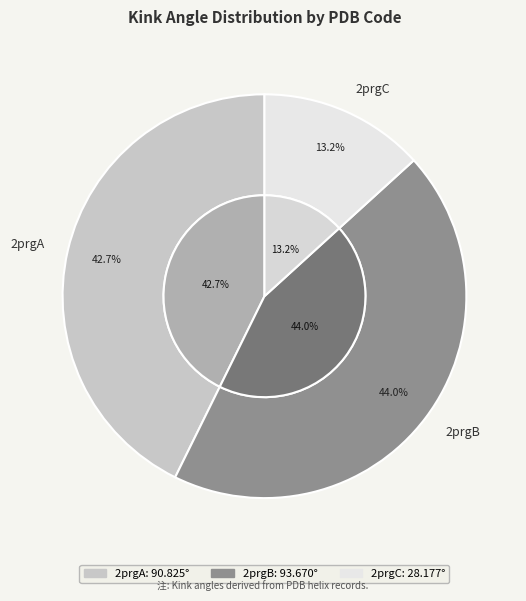

How many slices are in this pie chart?

3